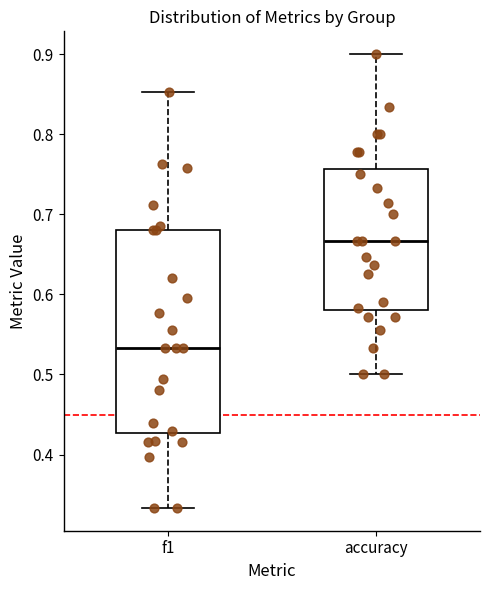

Reading left to right, read every box against the y-axis: the position of its median line, the range the box covers, and the ends of its whiskers. The values are not printed on the chart, so give them approximately, as read against the axis.

f1: median 0.53, box 0.43 to 0.68, whiskers 0.33 to 0.85
accuracy: median 0.67, box 0.58 to 0.76, whiskers 0.50 to 0.90